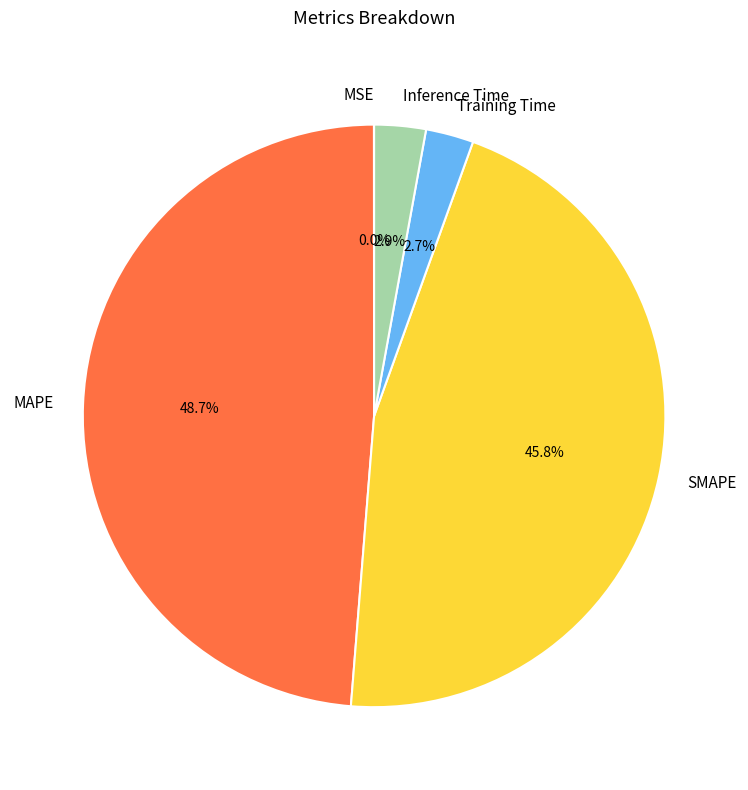

To the nearest percent, what is the difference between the MAPE and Inference Time slice percentages?

46%